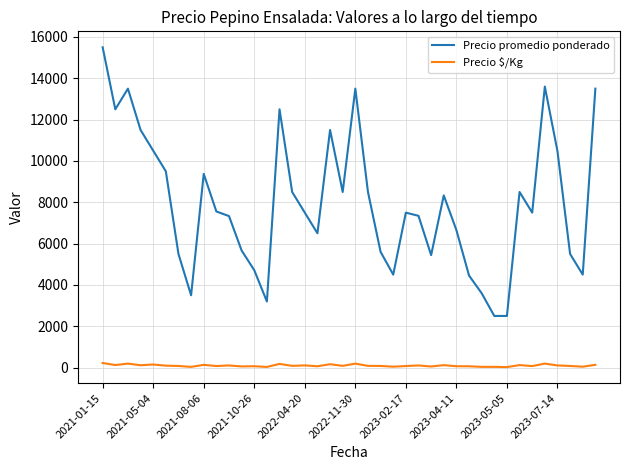

What is the difference between the maximum and minimum values in the Precio promedio ponderado series?

13000